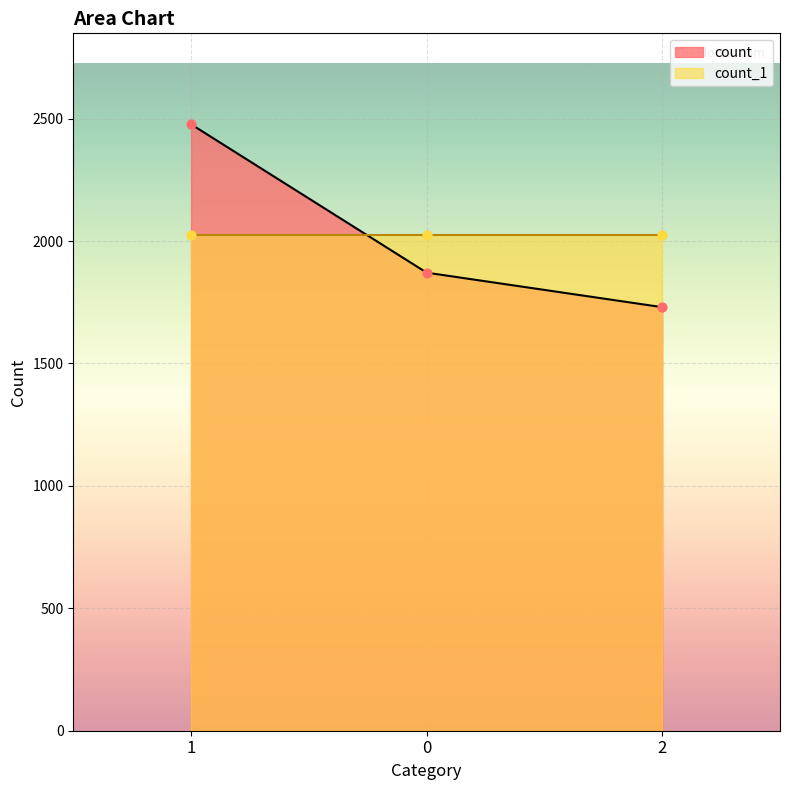

Between 1 and 2, which is larger?

1